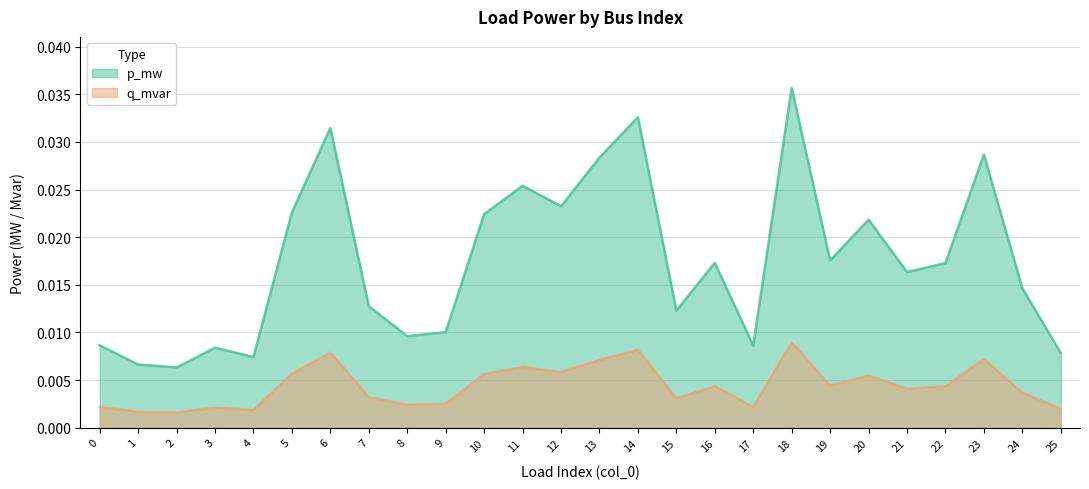

True or false: q_mvar and p_mw cross at least once.

False